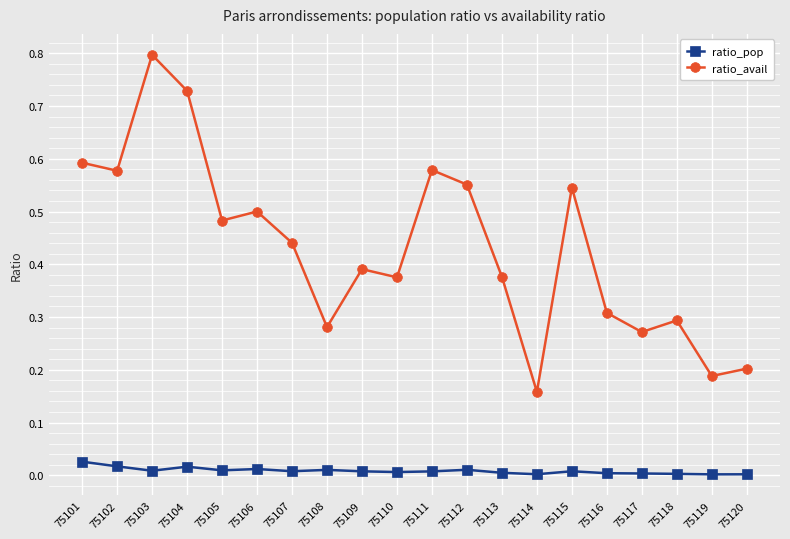

True or false: ratio_avail and ratio_pop cross at least once.

False